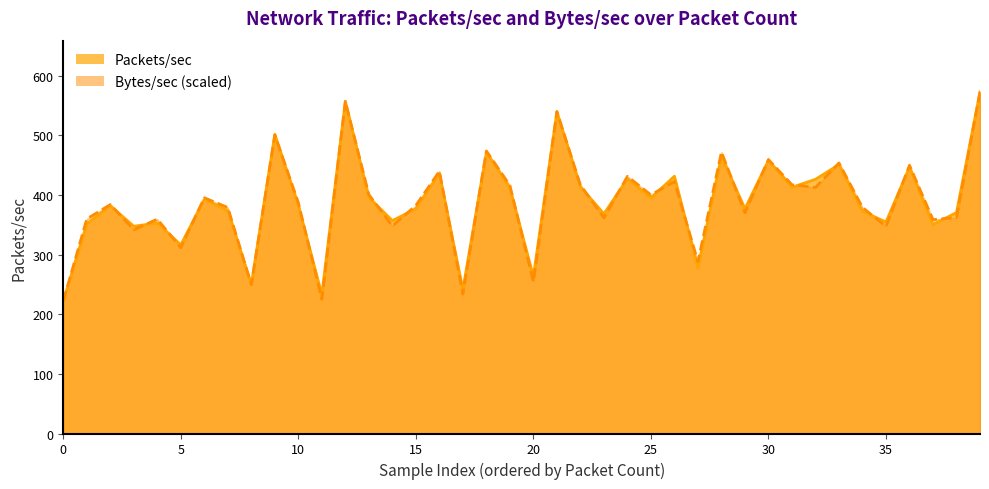

Which category has the highest value across all series?

39